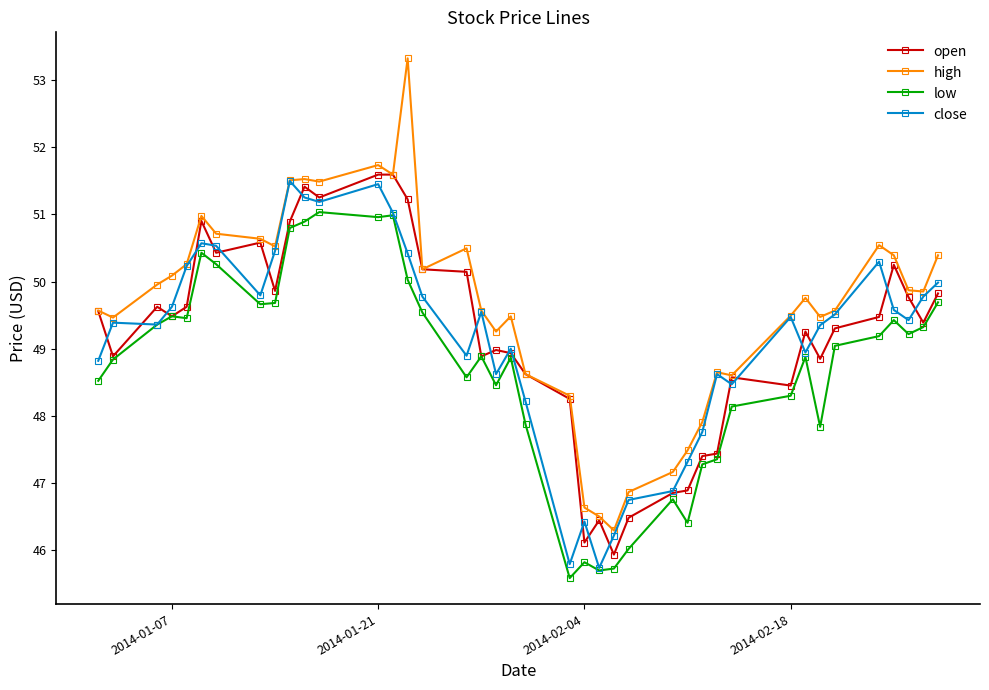

True or false: low has more than 0 interior local peaks.

True